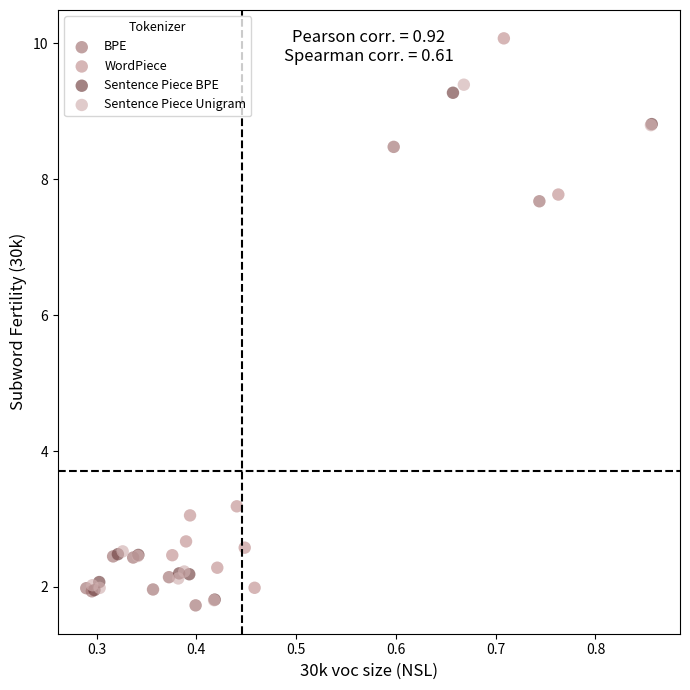

Which series has the largest Y range (max minus min)?

WordPiece